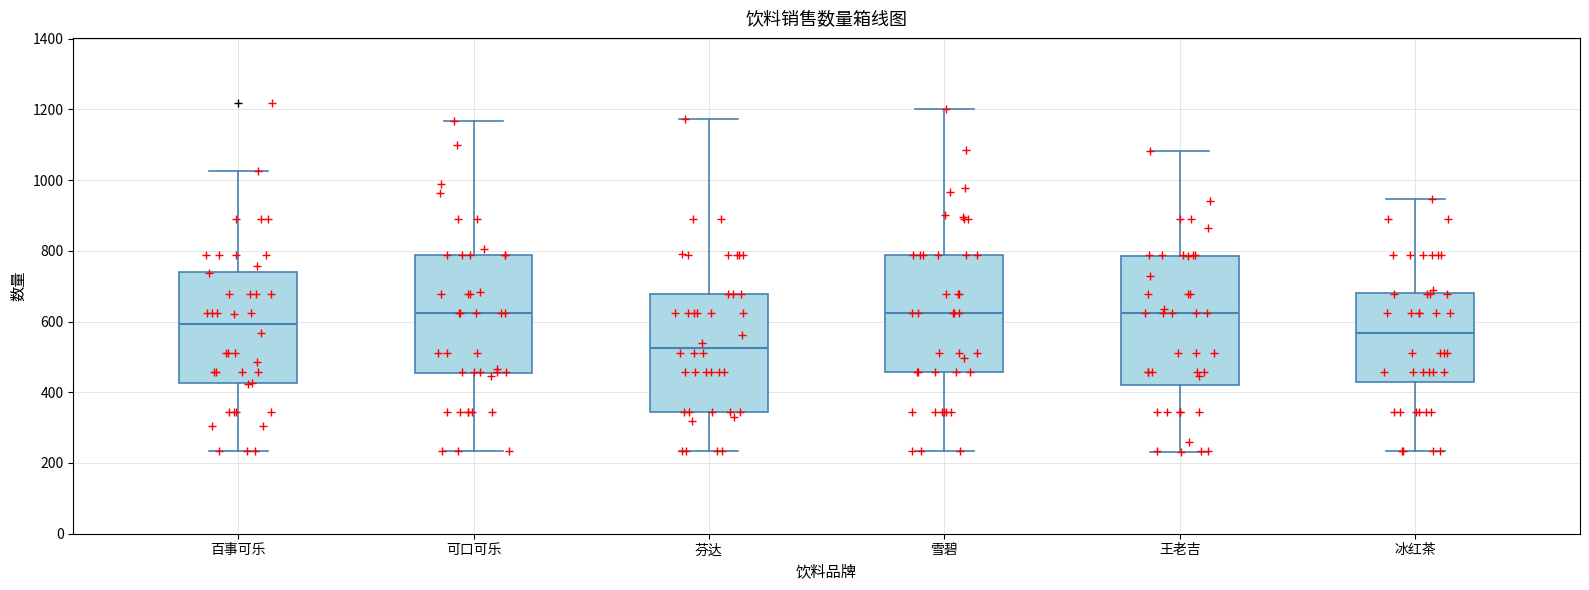

Where does the median line of the box for 百事可乐 sit on the y-axis? The values are not printed on the chart, so give them approximately, as read against the axis.

600